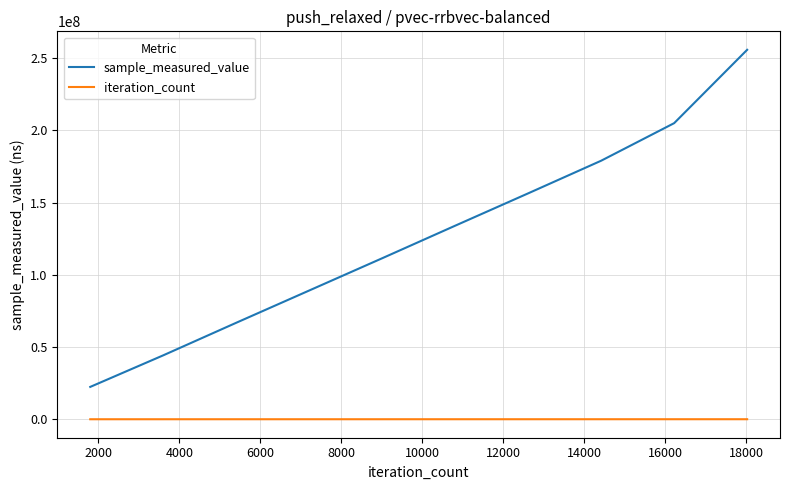

True or false: sample_measured_value and iteration_count intersect in this chart.

False